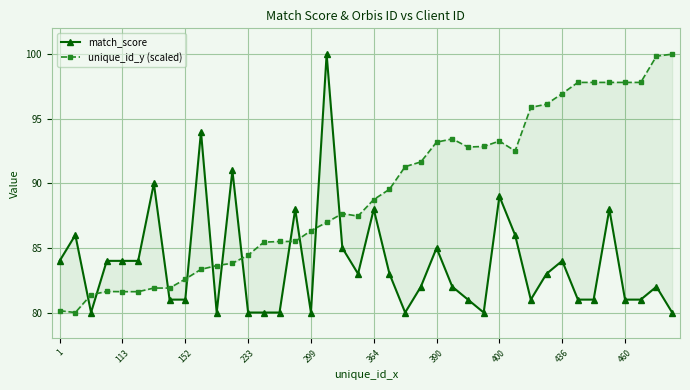

Which series ends up on top after the final intersection of match_score and unique_id_y (scaled)?

unique_id_y (scaled)